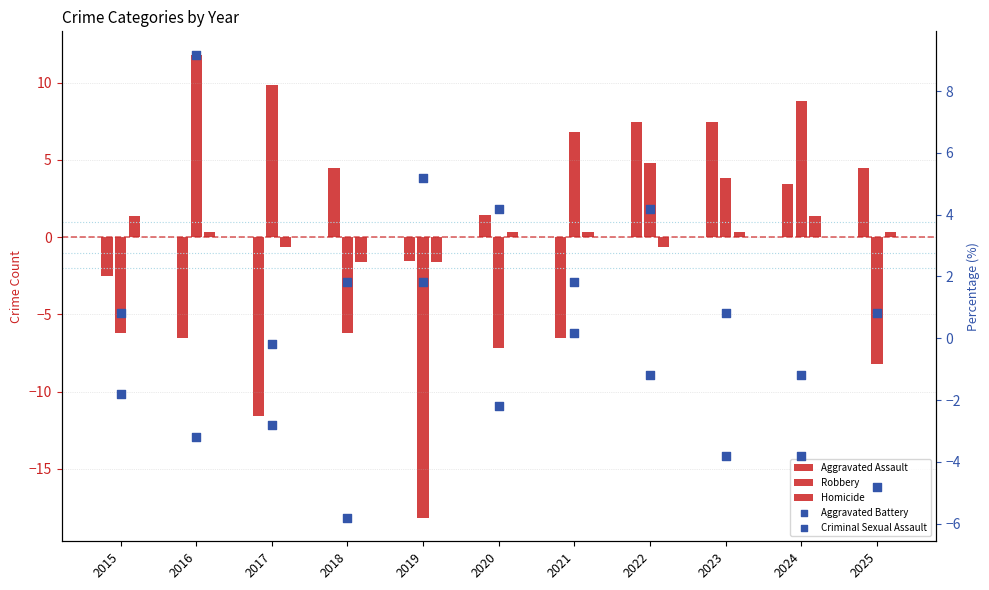

Which series contains the lowest Y value?

Robbery